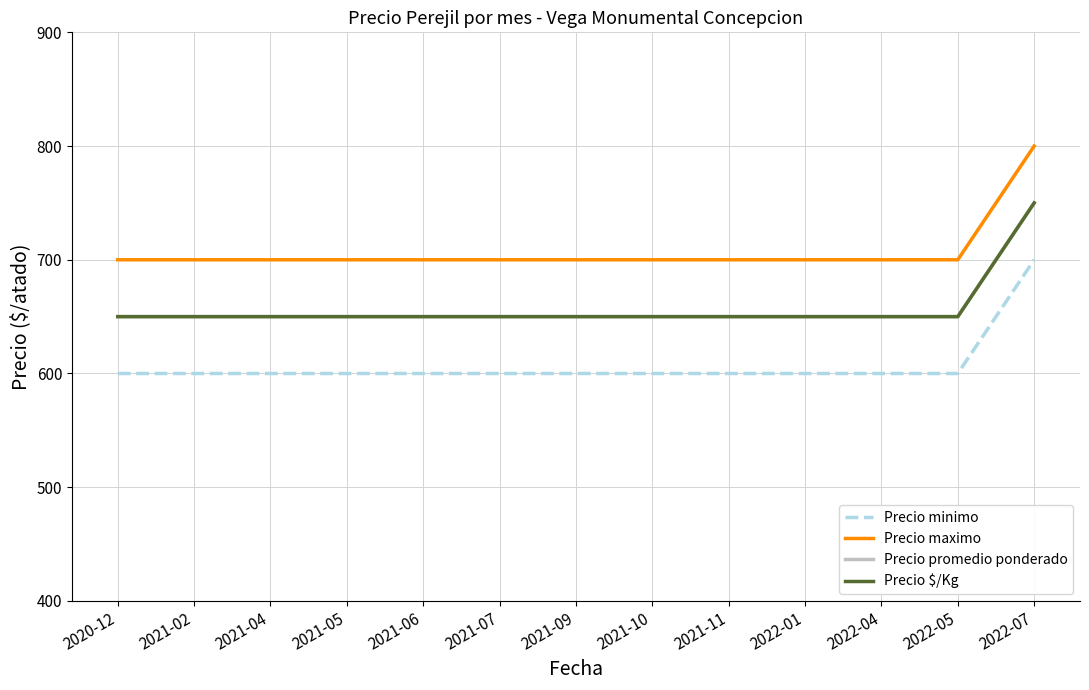

Which label corresponds to the smallest value in the chart?

2020-12